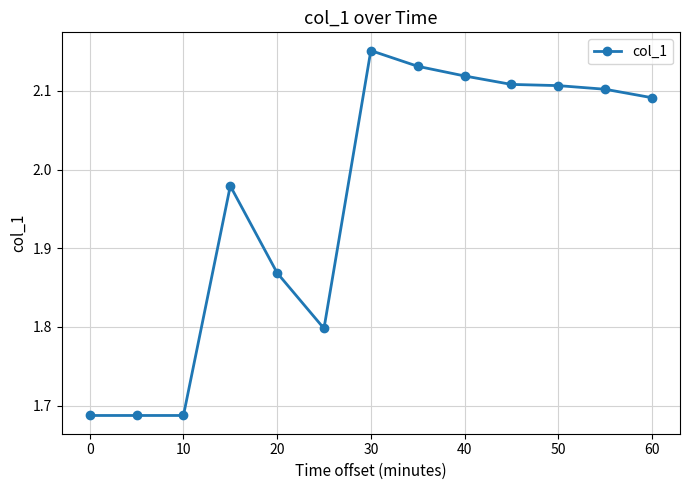

What is the difference between the maximum and minimum values?

0.5